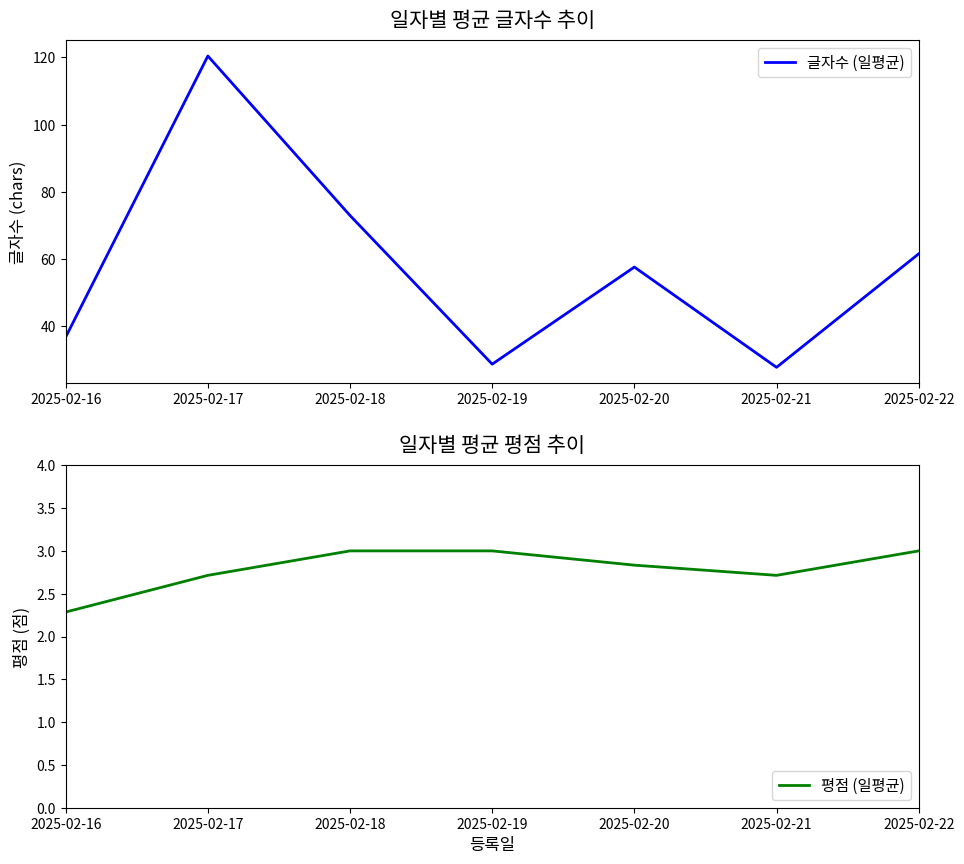

How many interior local valleys does the 평점 (일평균) series have?

1